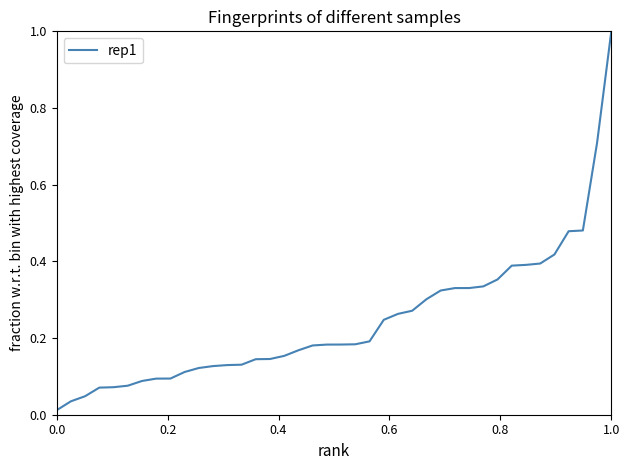

What is the maximum value shown in the chart?

1.0